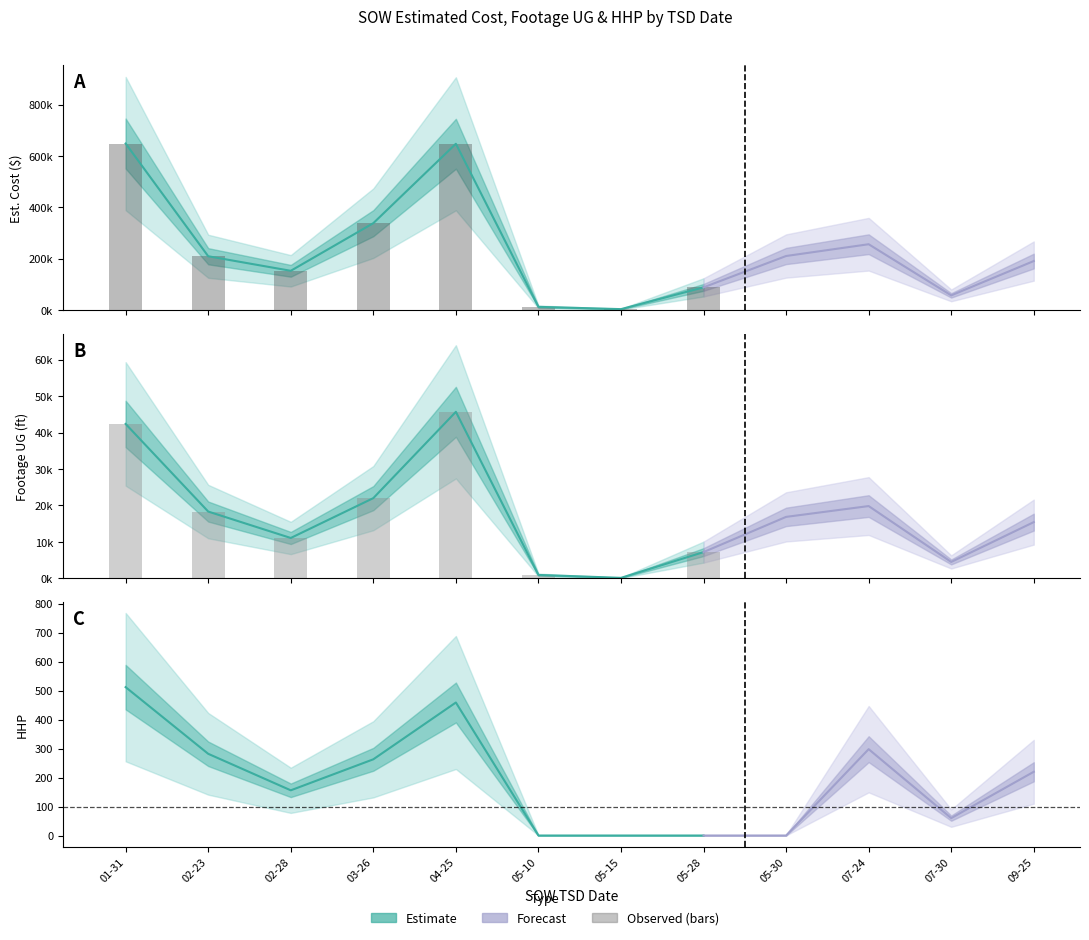

Which category has the highest value across all series?

01-31